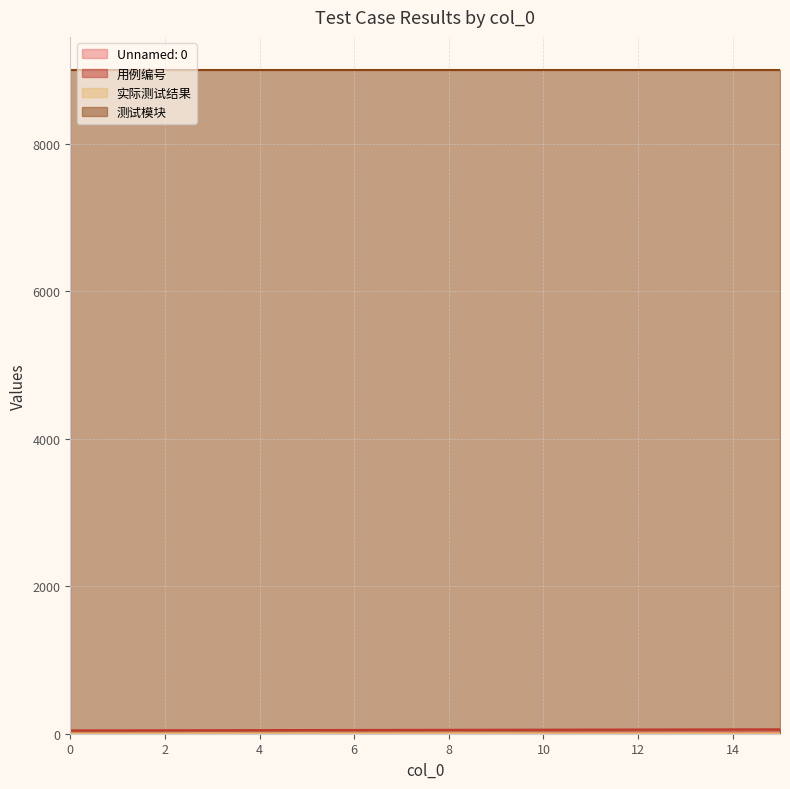

What is the greatest value displayed?

9001